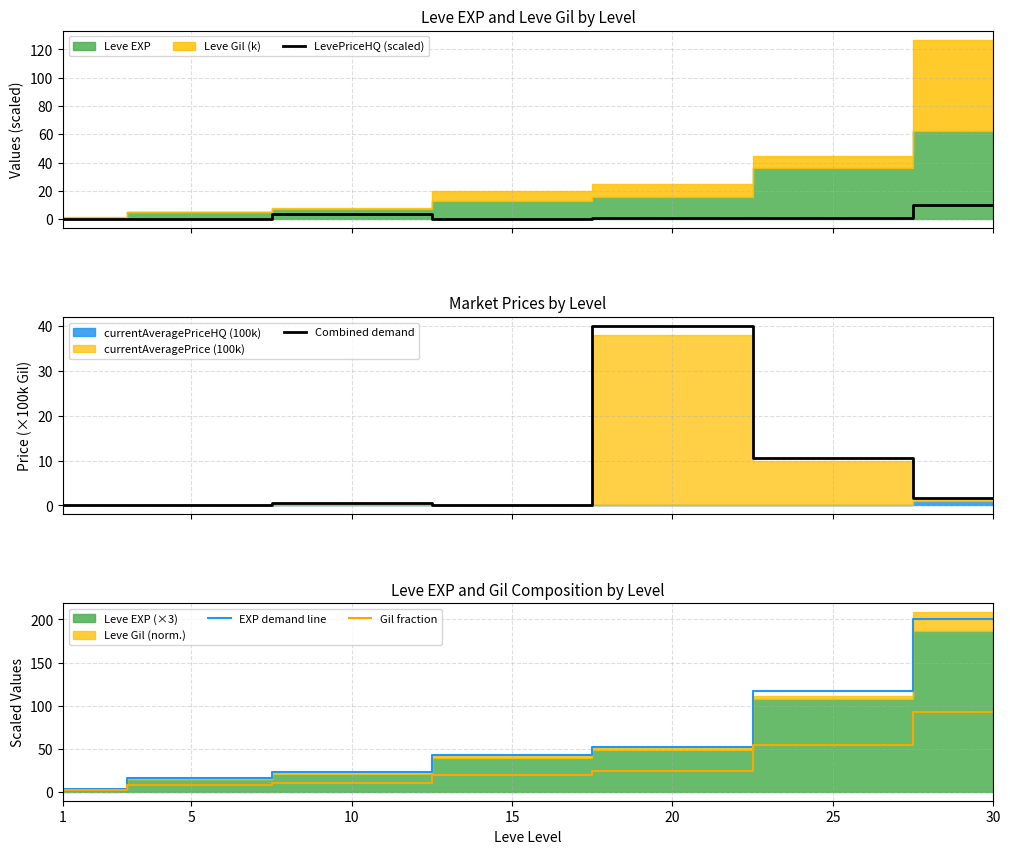

What is the maximum value shown in the chart?

200.9